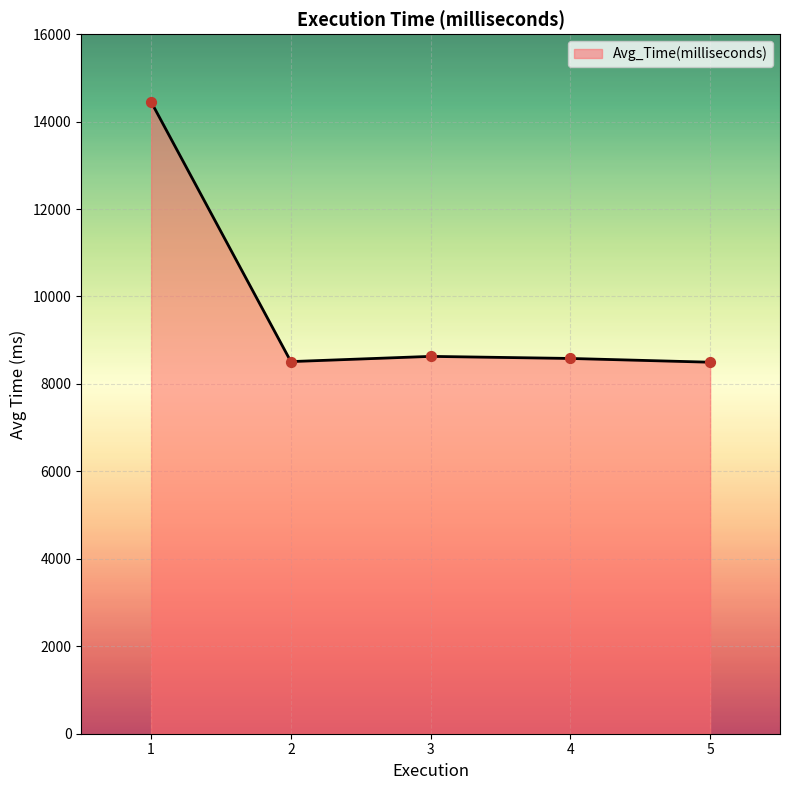

Approximately how many times larger is the value at 5 compared to 1?

0.6